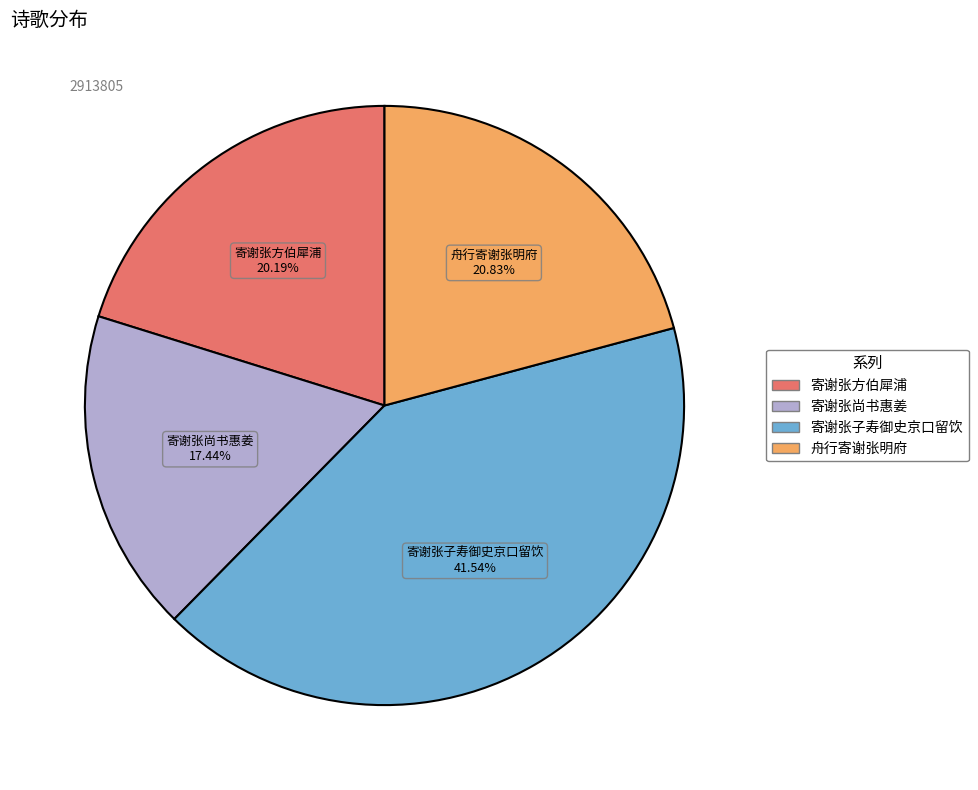

To the nearest percent, what is the combined percentage of 舟行寄谢张明府 and 寄谢张方伯犀浦?

41%